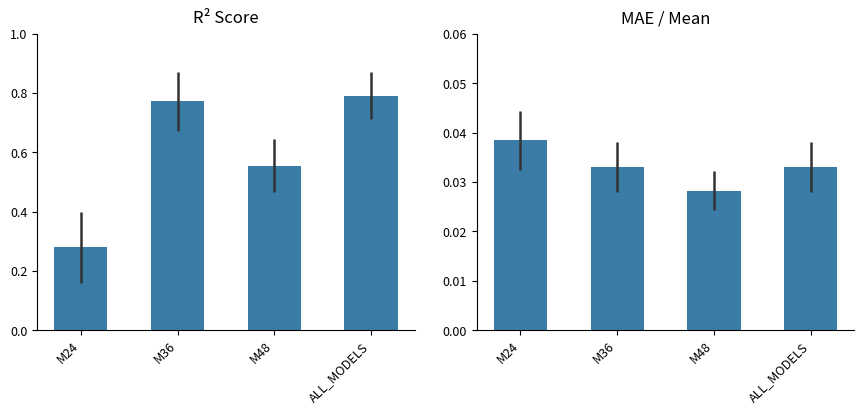

Reading left to right, list all the values displayed in this chart.

R2: M24=0.3	M36=0.8	M48=0.6	ALL_MODELS=0.8
MAE / Mean: M24=0.0	M36=0.0	M48=0.0	ALL_MODELS=0.0